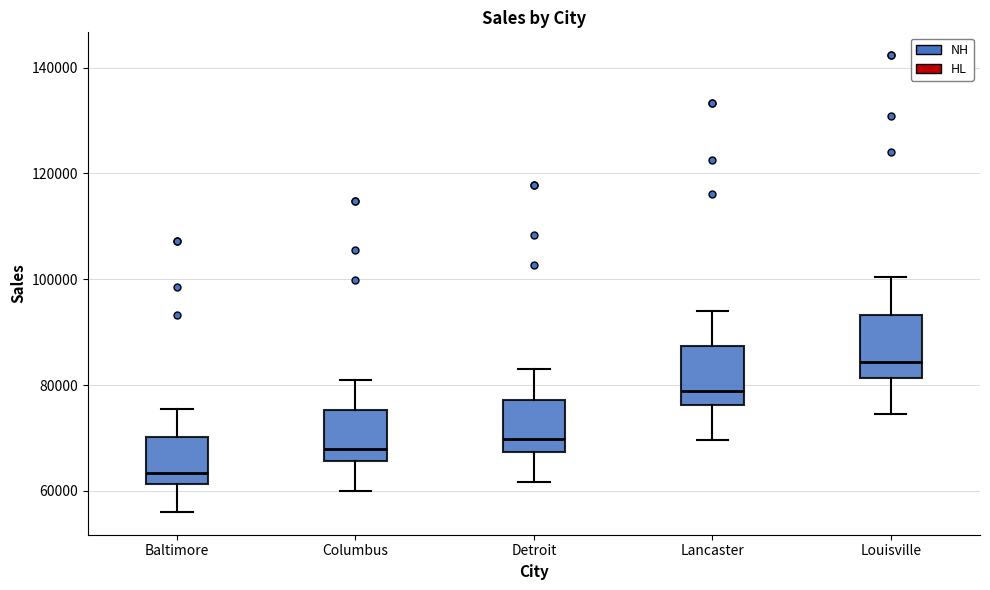

Which box's median line is the highest?

Louisville